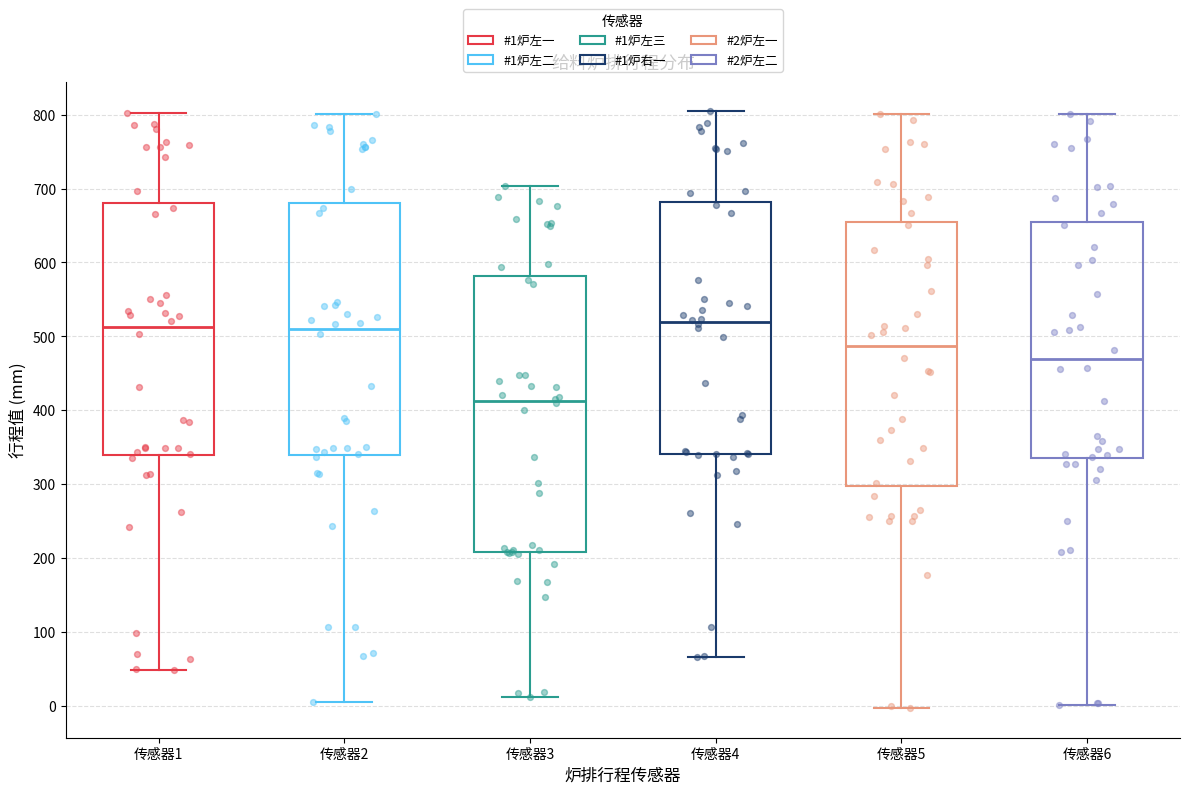

Reading left to right, transcribe this box plot: for each box, give where its median line is, the range the box spans, and where its two whiskers end, as read against the y-axis. The values are not printed on the chart, so give them approximately, as read against the axis.

传感器1: median 510, box 340 to 680, whiskers 50 to 800
传感器2: median 510, box 340 to 680, whiskers 10 to 800
传感器3: median 410, box 210 to 580, whiskers 10 to 700
传感器4: median 520, box 340 to 680, whiskers 70 to 800
传感器5: median 490, box 300 to 650, whiskers 0 to 800
传感器6: median 470, box 330 to 650, whiskers 0 to 800